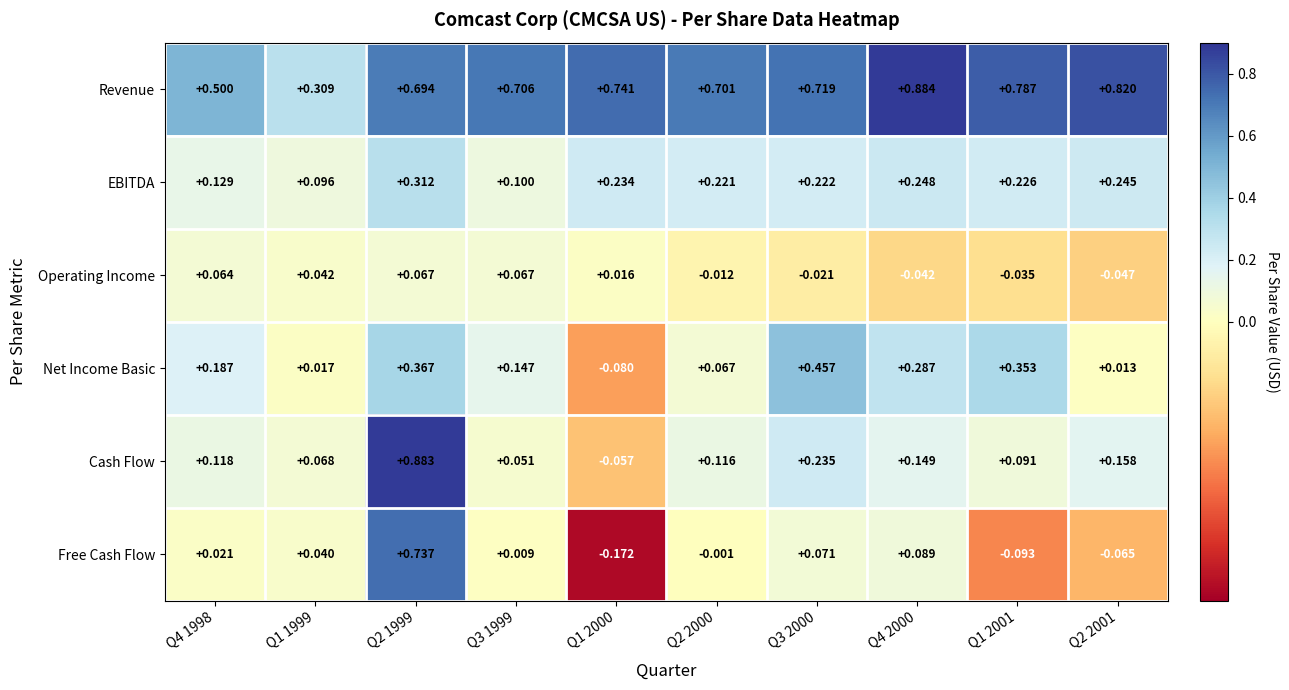

Is the value of Operating Income at Q1 2001 greater than the value of Cash Flow at Q3 1999?

No